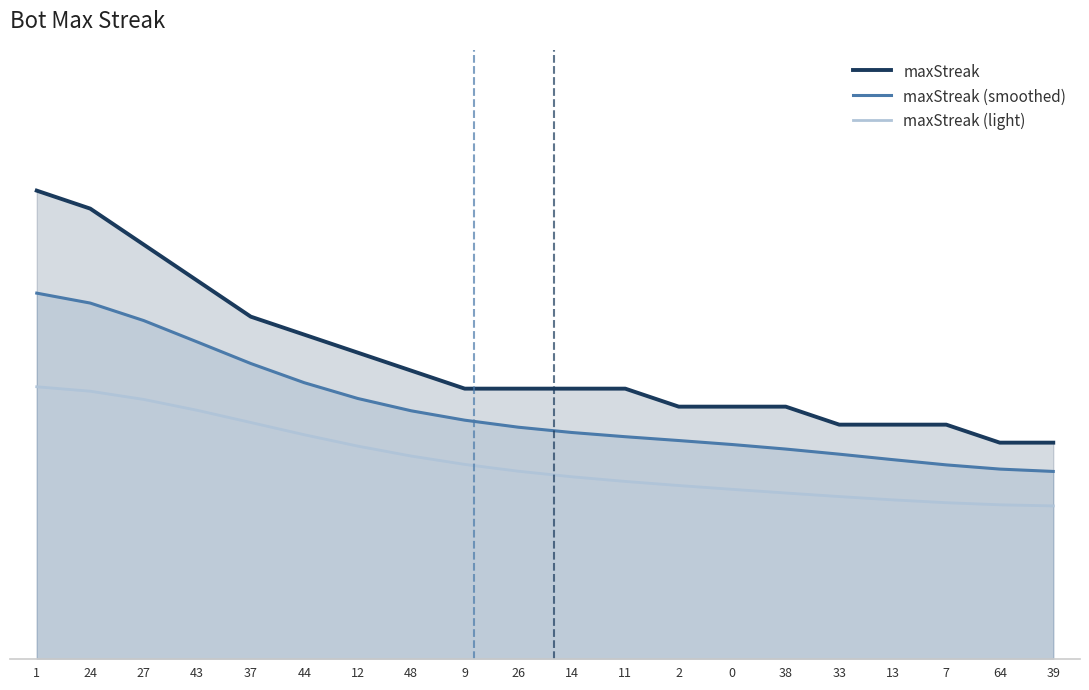

Reading right to left, what are all the values shown in this chart?

maxStreak: 12.0	12.0	13.0	13.0	13.0	14.0	14.0	14.0	15.0	15.0	15.0	15.0	16.0	17.0	18.0	19.0	21.0	23.0	25.0	26.0
maxStreak (smoothed): 10.4	10.5	10.8	11.1	11.4	11.6	11.9	12.1	12.3	12.6	12.9	13.2	13.8	14.5	15.3	16.4	17.6	18.8	19.8	20.3
maxStreak (light): 8.5	8.5	8.7	8.8	9.0	9.2	9.4	9.6	9.8	10.1	10.4	10.8	11.3	11.8	12.4	13.1	13.8	14.4	14.9	15.1